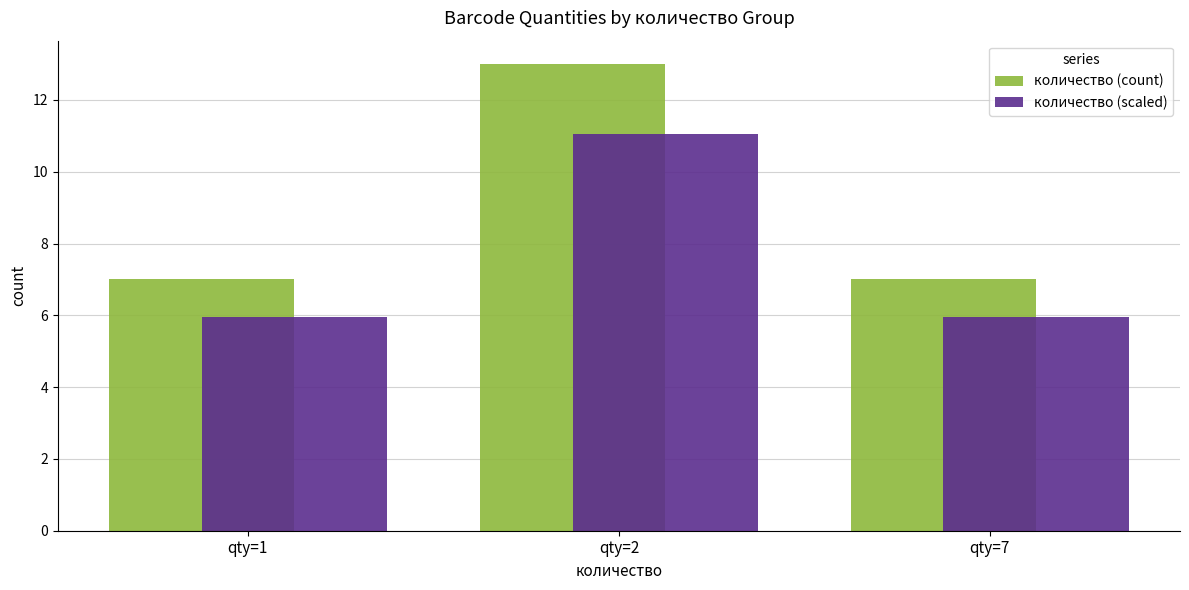

What is the difference between the количество (scaled) values at qty=7 and qty=2?

5.1